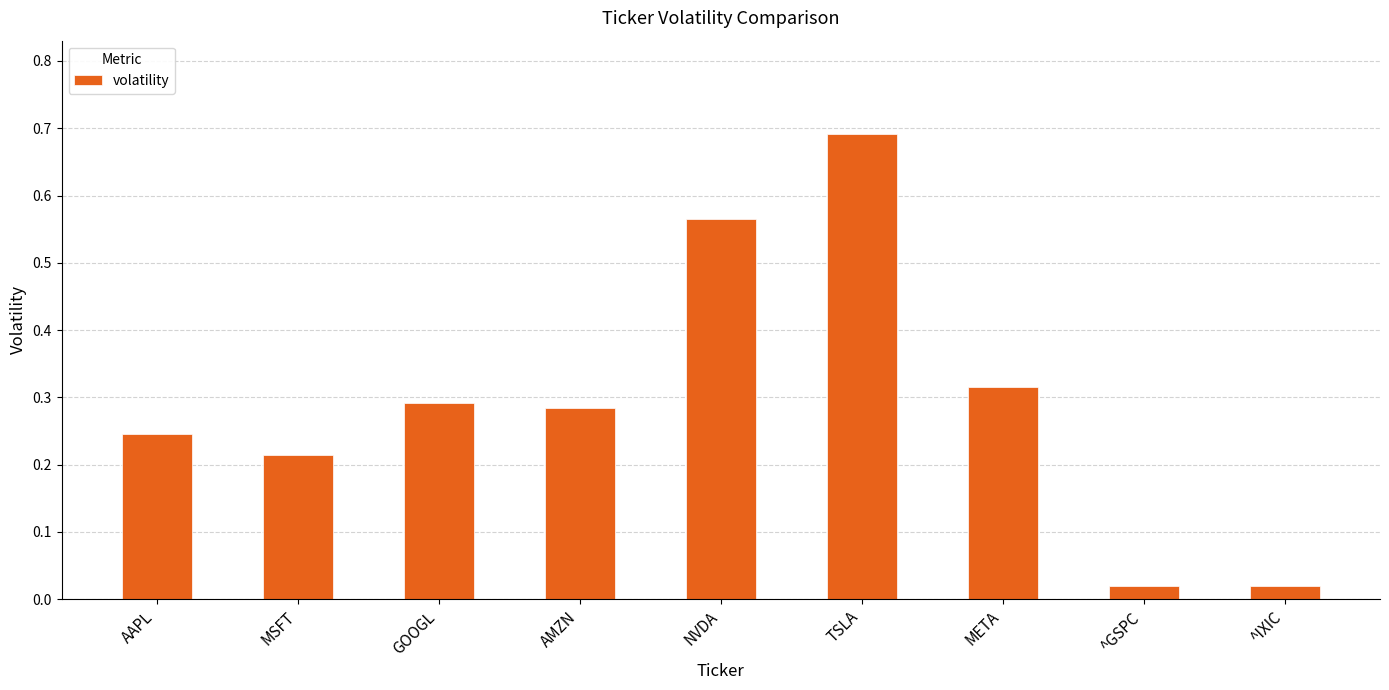

Which label corresponds to the largest value in the chart?

TSLA